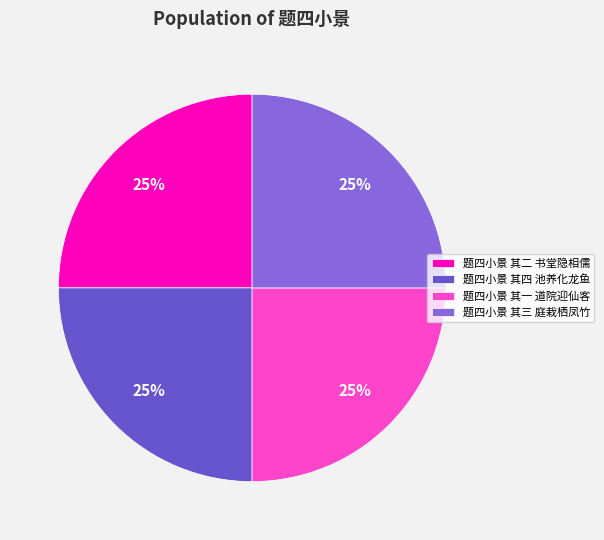

Approximately how many times larger is the value at 题四小景 其二 书堂隐相儒 compared to 题四小景 其四 池养化龙鱼?

1.0